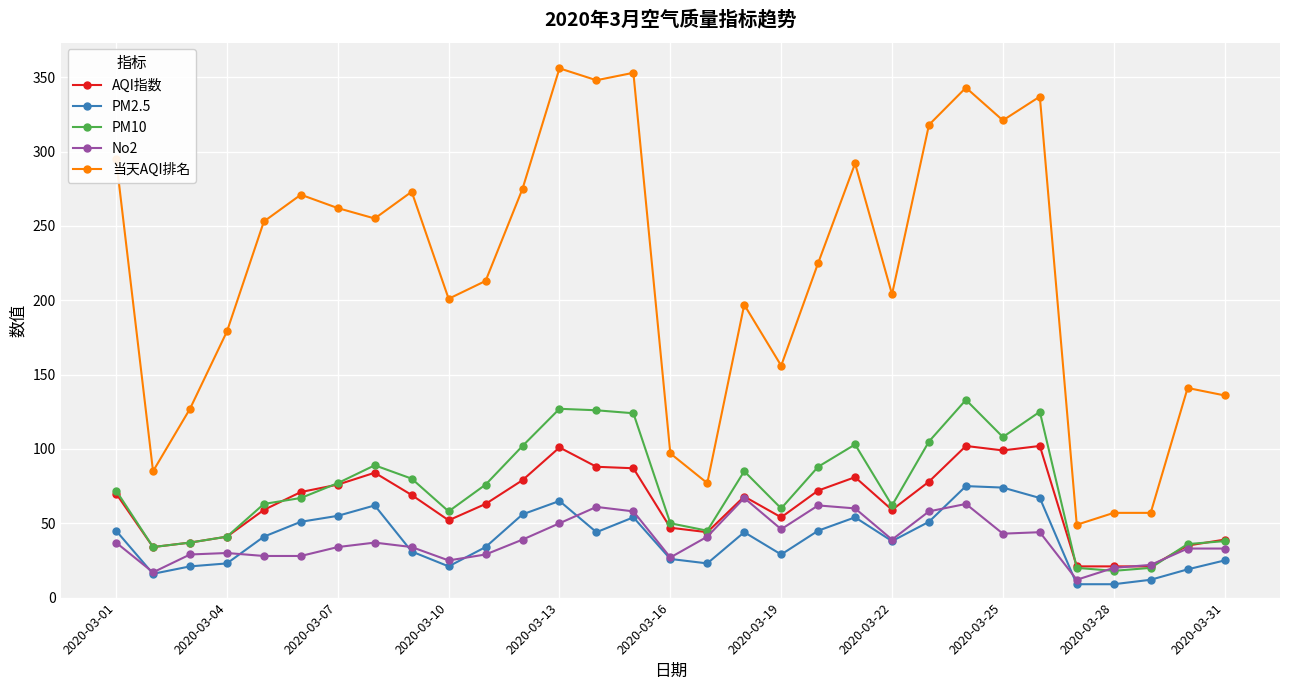

What is the minimum value shown in the chart?

9